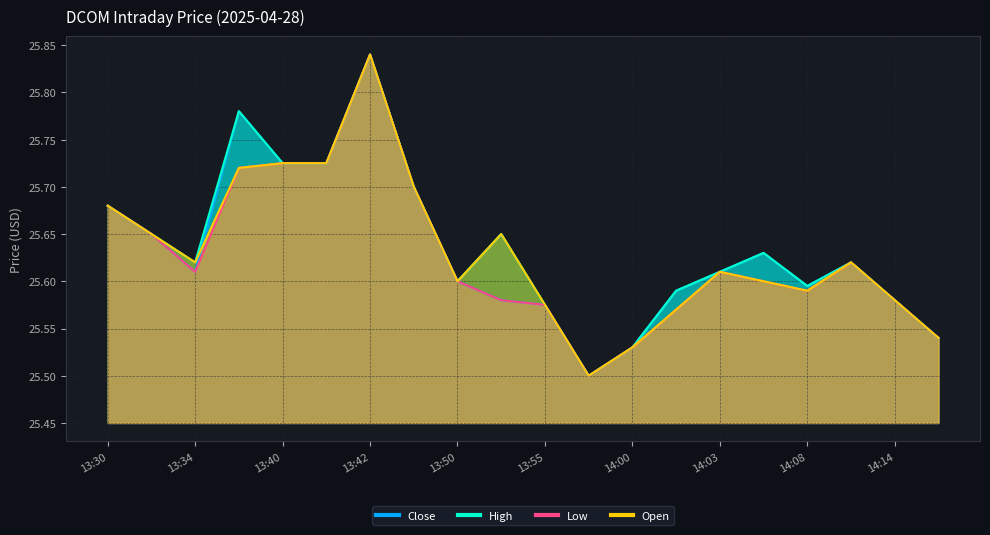

The Low series shows 25.6 at 13:32. True or false?

True